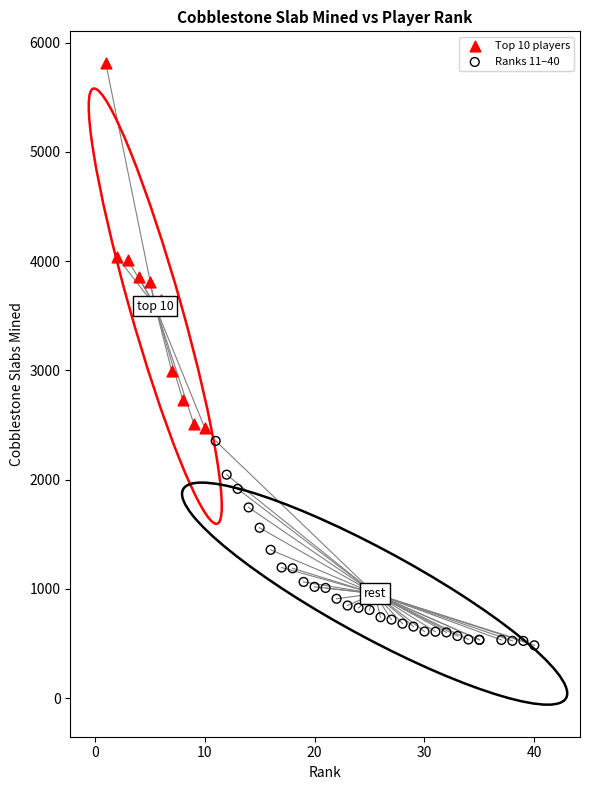

Which series has the largest Y range (max minus min)?

Top 10 players